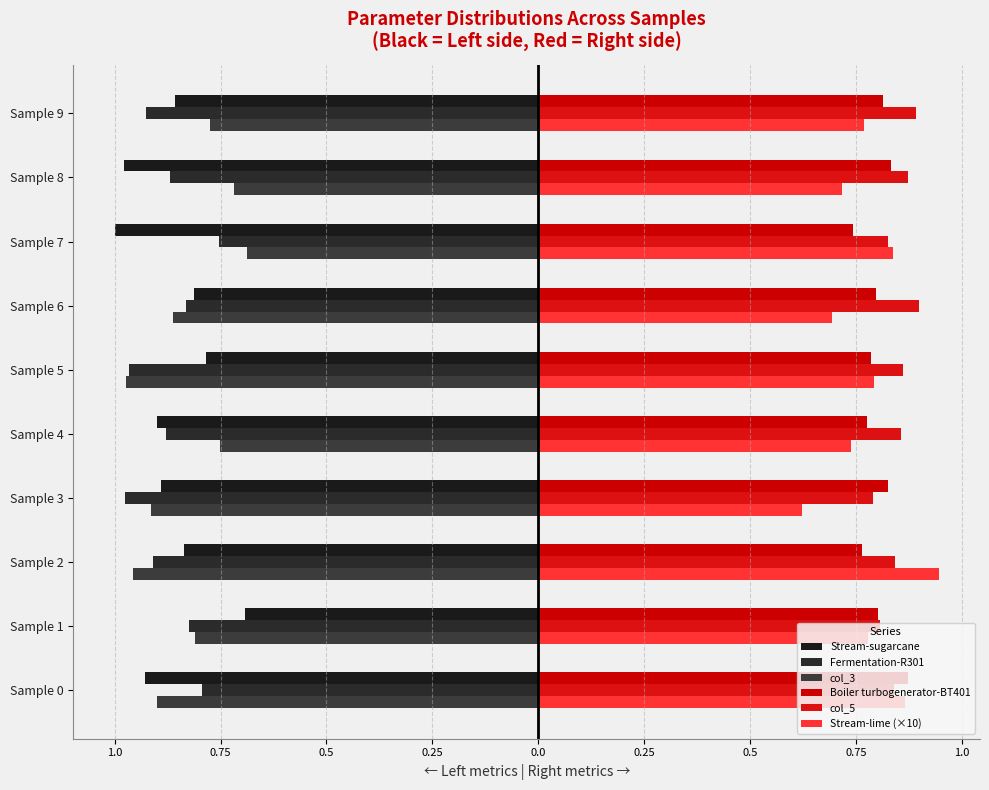

What are all the series names shown in the legend?

Stream-sugarcane, Fermentation-R301, col_3, Boiler turbogenerator-BT401, col_5, Stream-lime (×10)